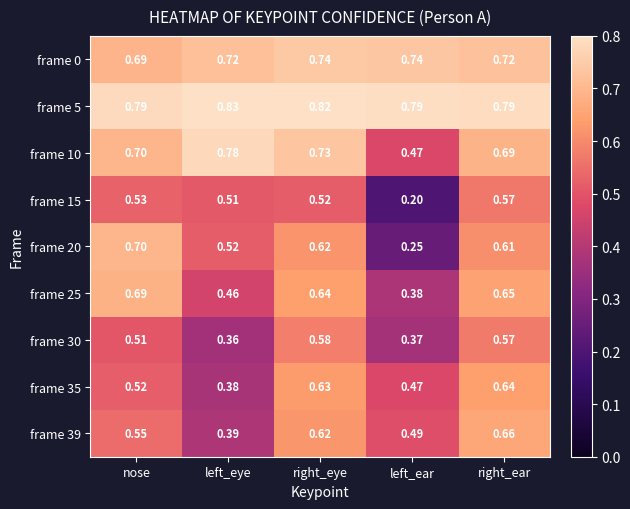

At how many categories does at least one series exceed 0?

5